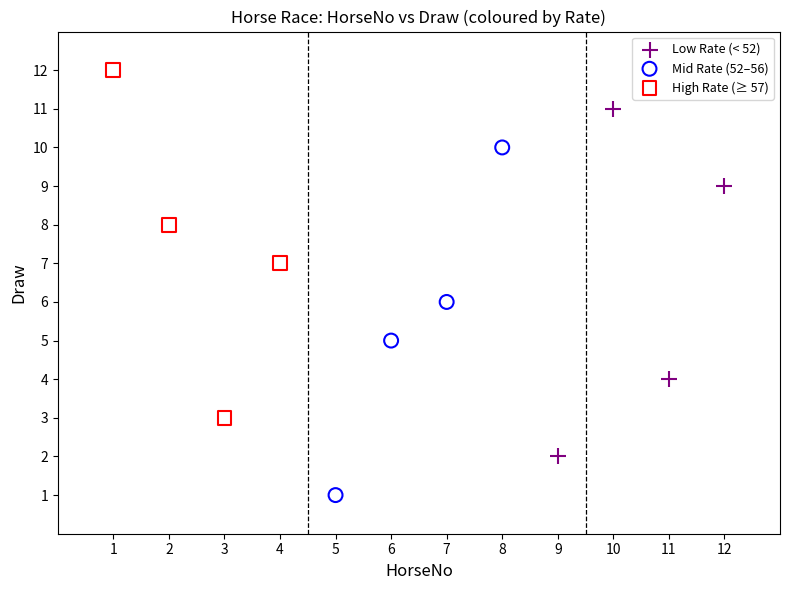

Which series contains the lowest Y value?

Mid Rate (52–56)